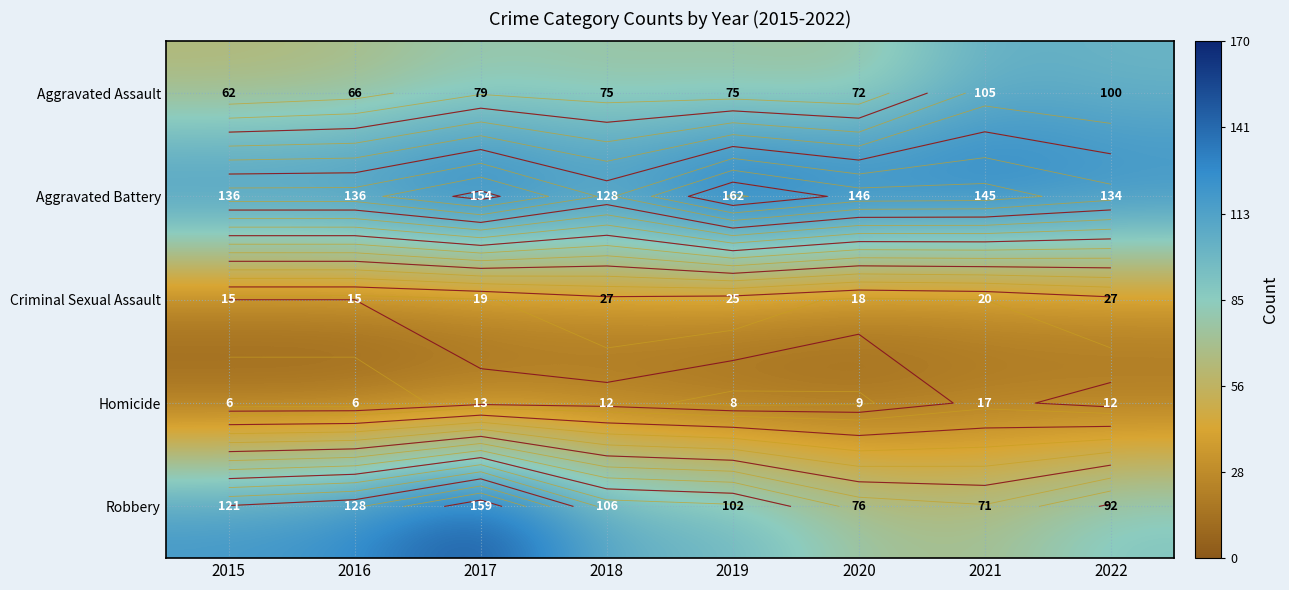

Rank the categories by Criminal Sexual Assault value from highest to lowest.

2018, 2022, 2019, 2021, 2017, 2020, 2015, 2016